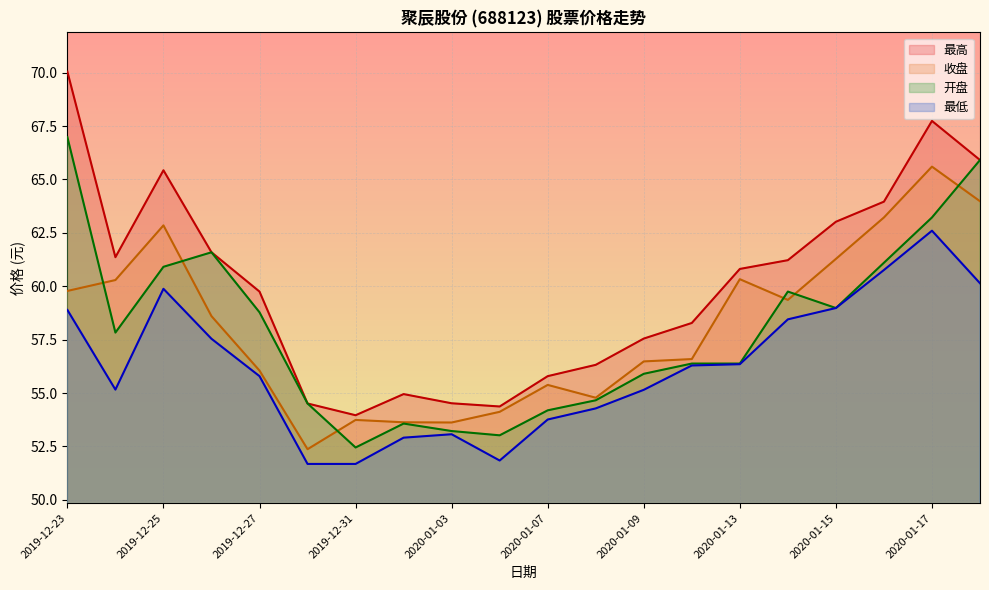

True or false: 收盘 and 最高 intersect in this chart.

False